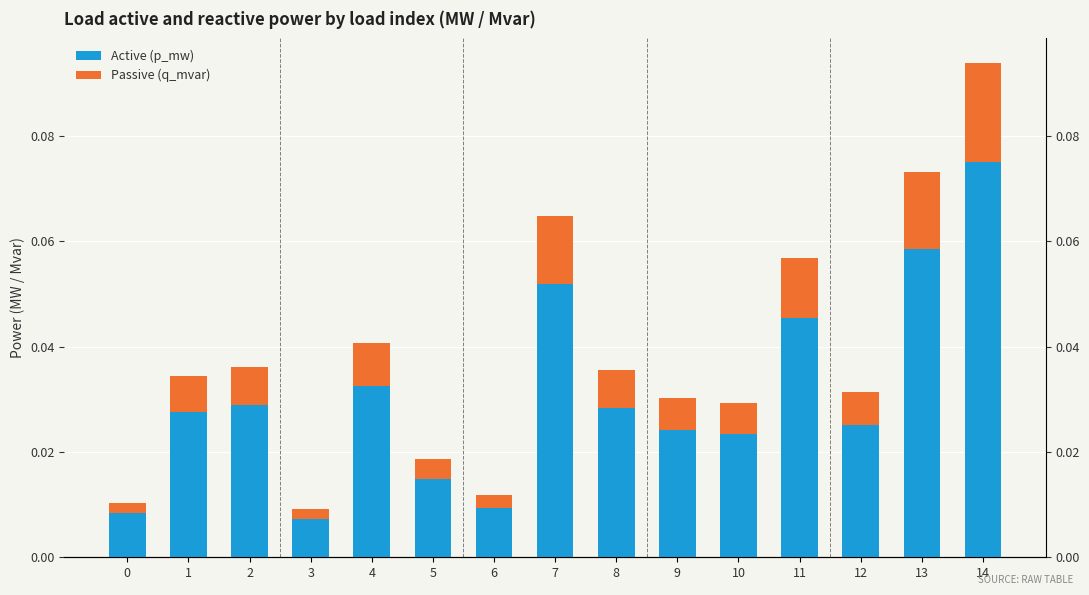

Which series has the largest total across all categories?

Active (p_mw)